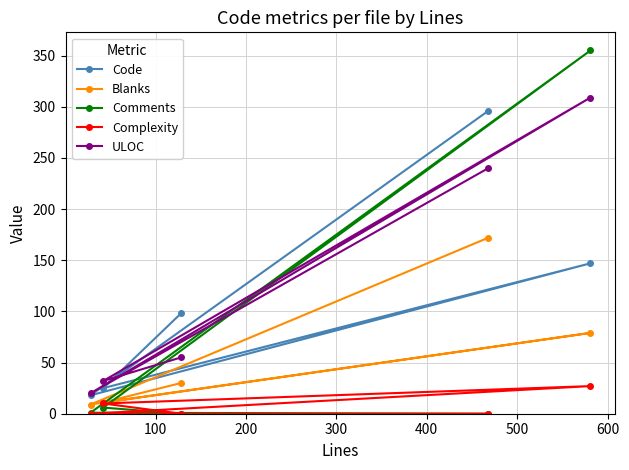

Reading left to right, extract all data points from this chart.

Code: 98	25	147	18	296
Blanks: 30	11	79	9	172
Comments: 0	6	355	1	0
Complexity: 0	10	27	0	0
ULOC: 55	32	309	20	240